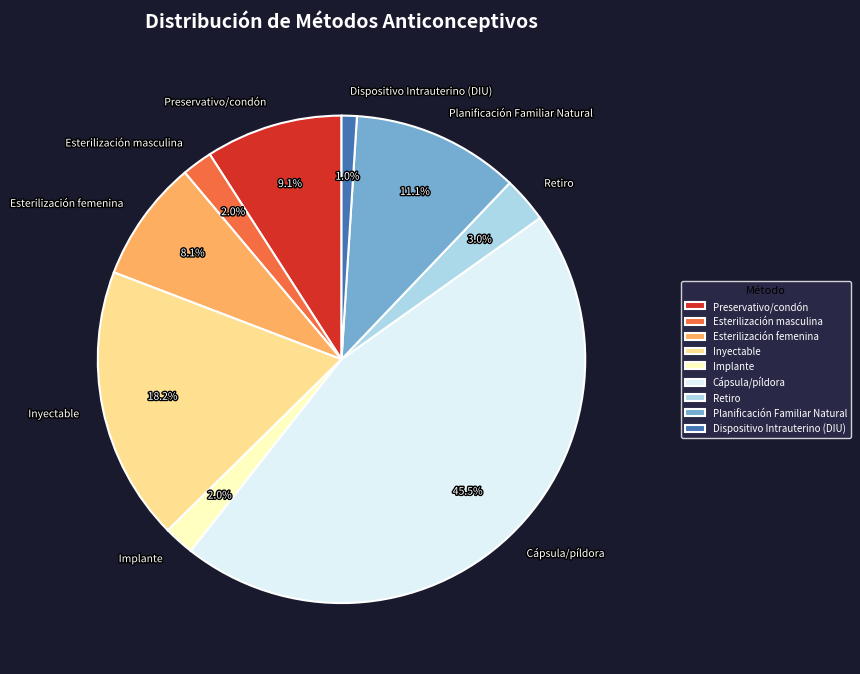

Count the number of slices in the pie.

9